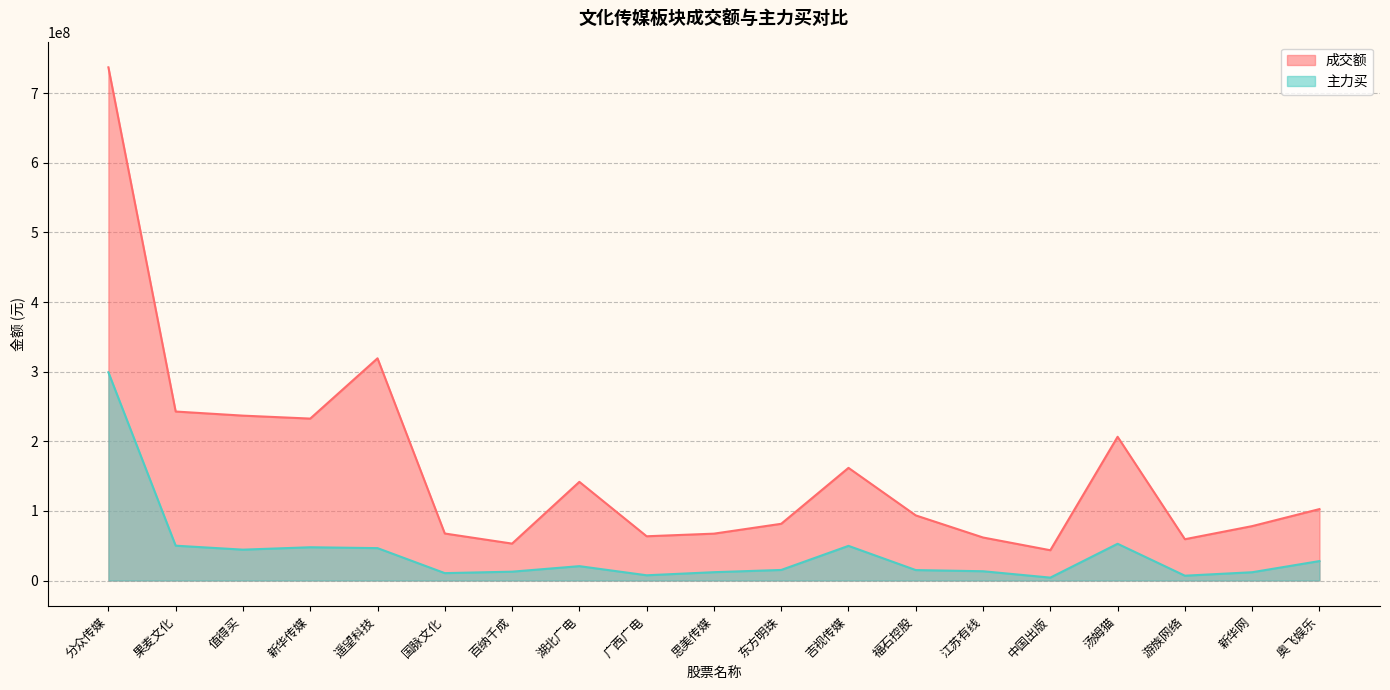

True or false: 成交额 has a value of 100887455 at 思美传媒.

False